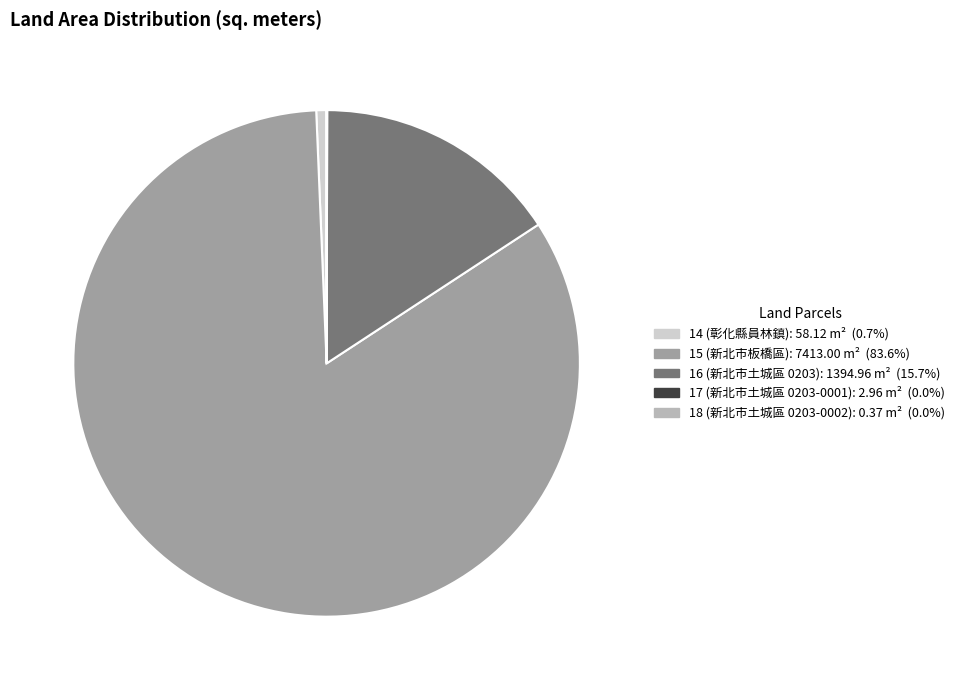

Which slice is the largest?

15